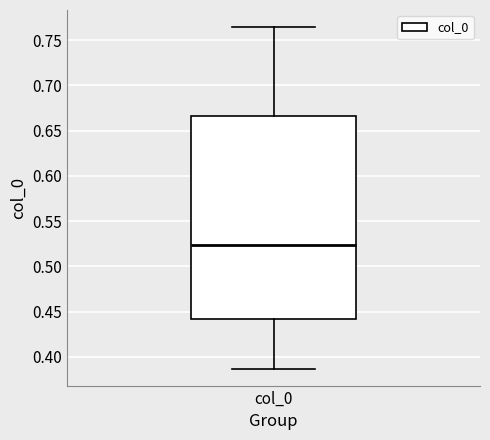

Transcribe this box plot: give where the median line is, the range the box spans, and where the two whiskers end, as read against the y-axis. The values are not printed on the chart, so give them approximately, as read against the axis.

median 0.525, box 0.440 to 0.665, whiskers 0.385 to 0.765